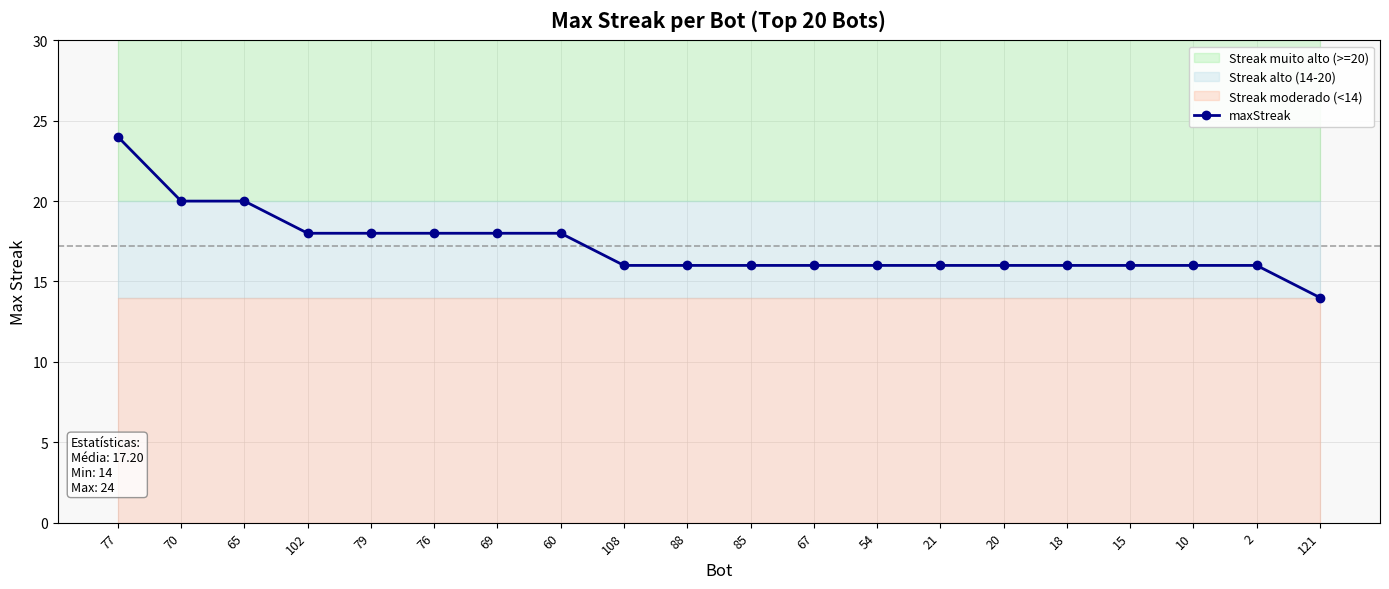

What is the difference between the maximum and minimum values?

10